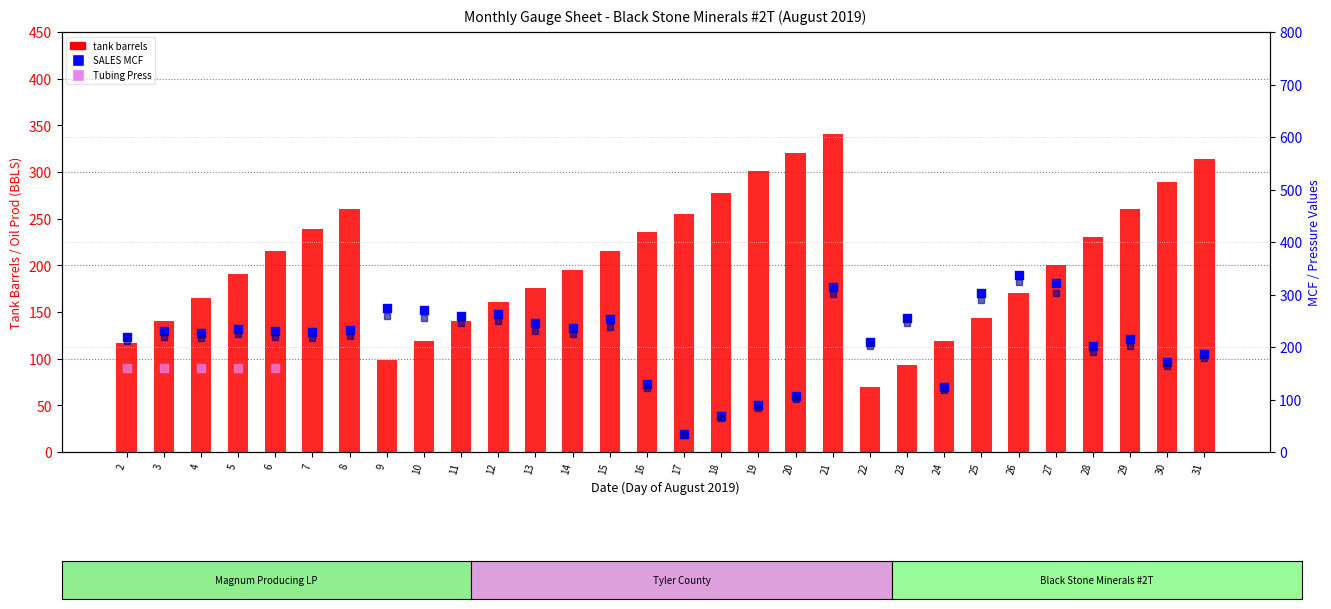

Which series has the largest total across all categories?

SALES MCF